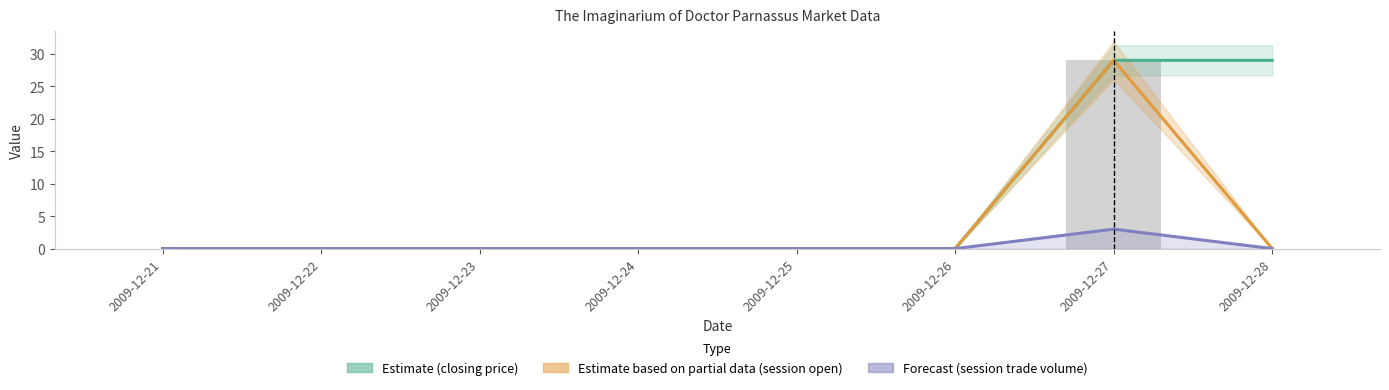

The value of session high at 2009-12-28 is 0. True or false?

True